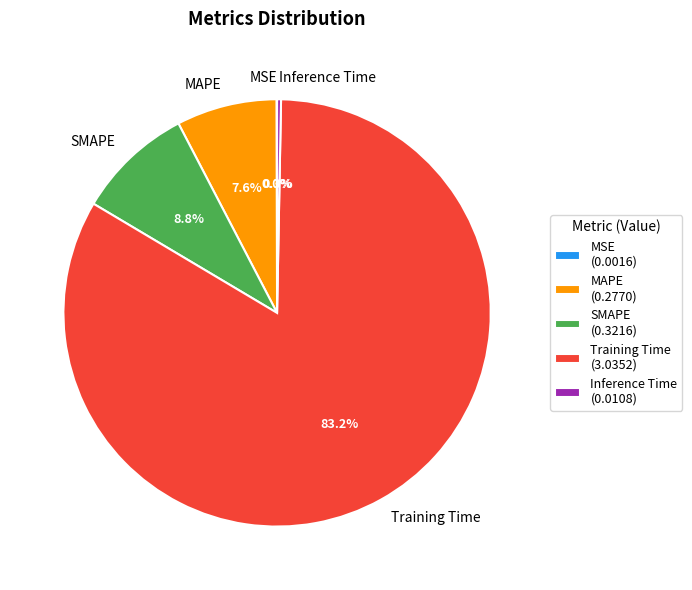

Does SMAPE represent more than half of the total?

No